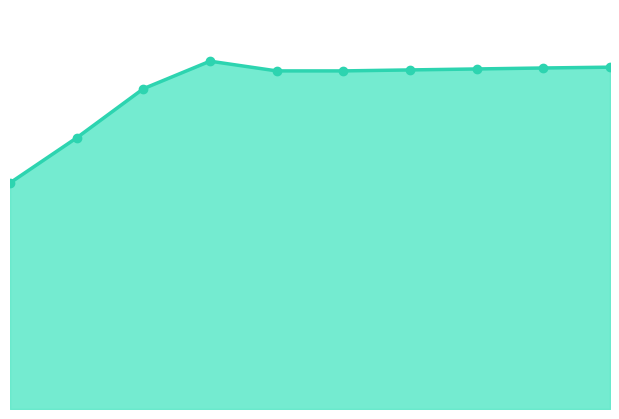

Does the chart have visible grid lines?

No